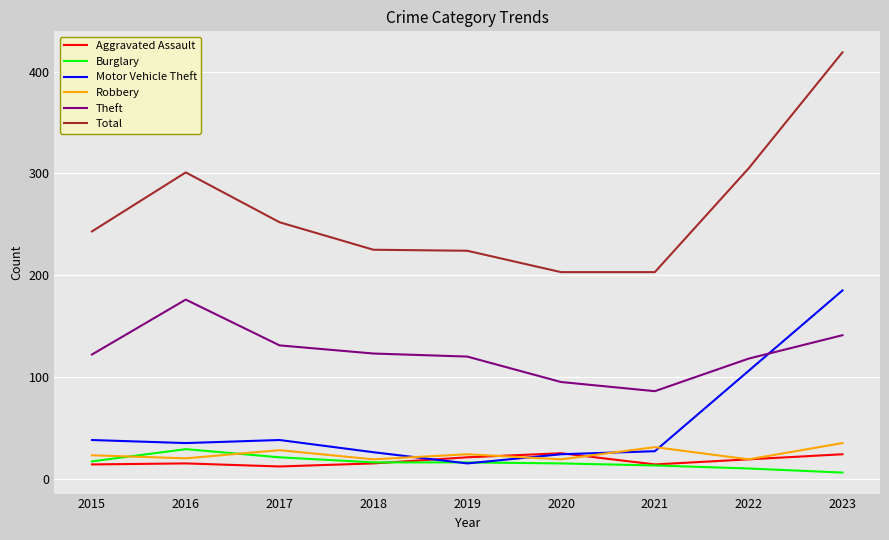

Does the chart display data point markers on the line(s)?

No